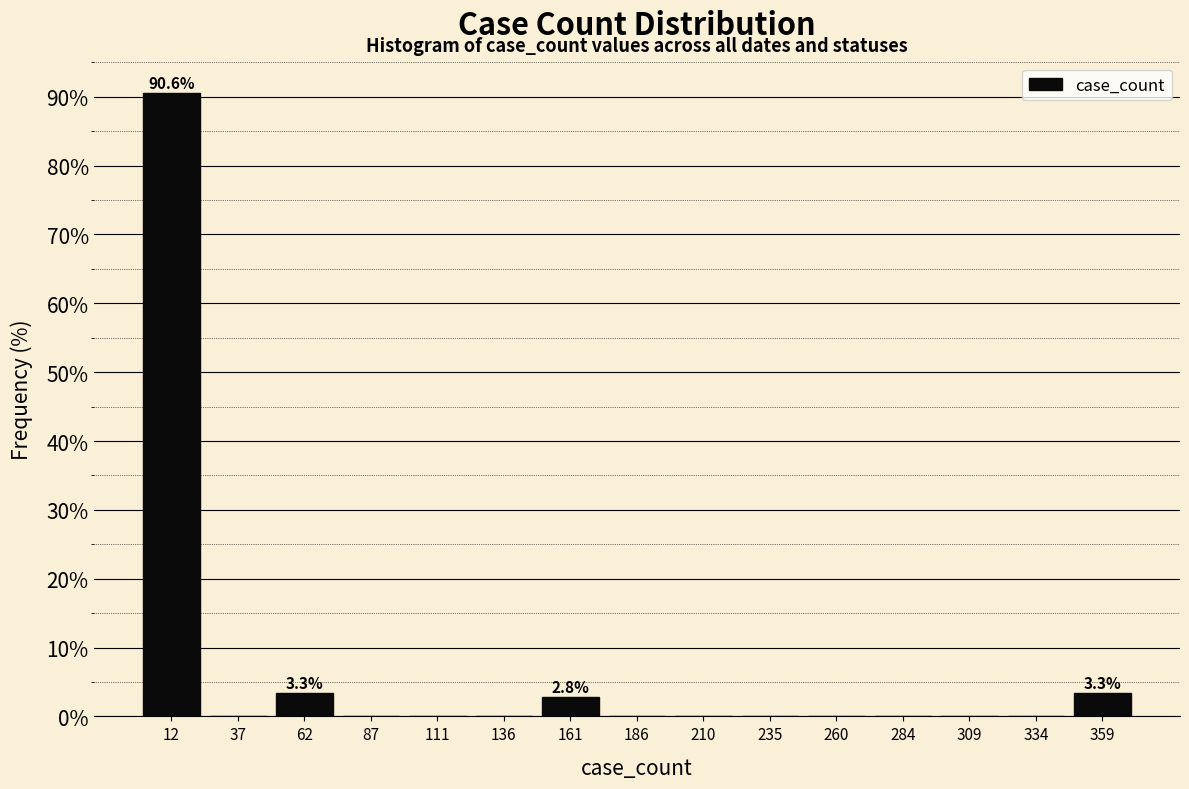

Which range on the x-axis has the tallest bar?

0 to 25